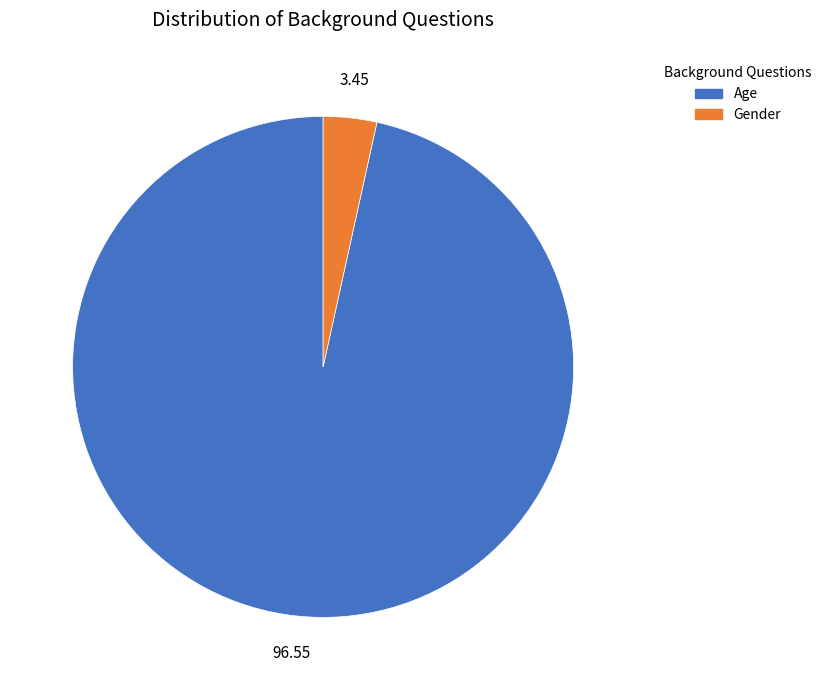

Is the sum of Age and Gender greater than half?

Yes